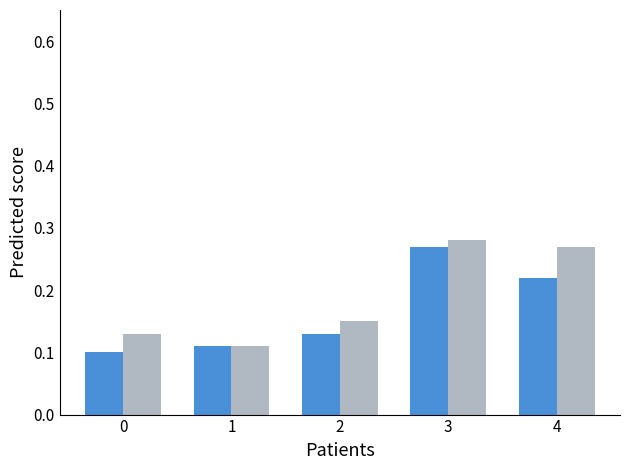

At which category is the sum across all series the highest?

3